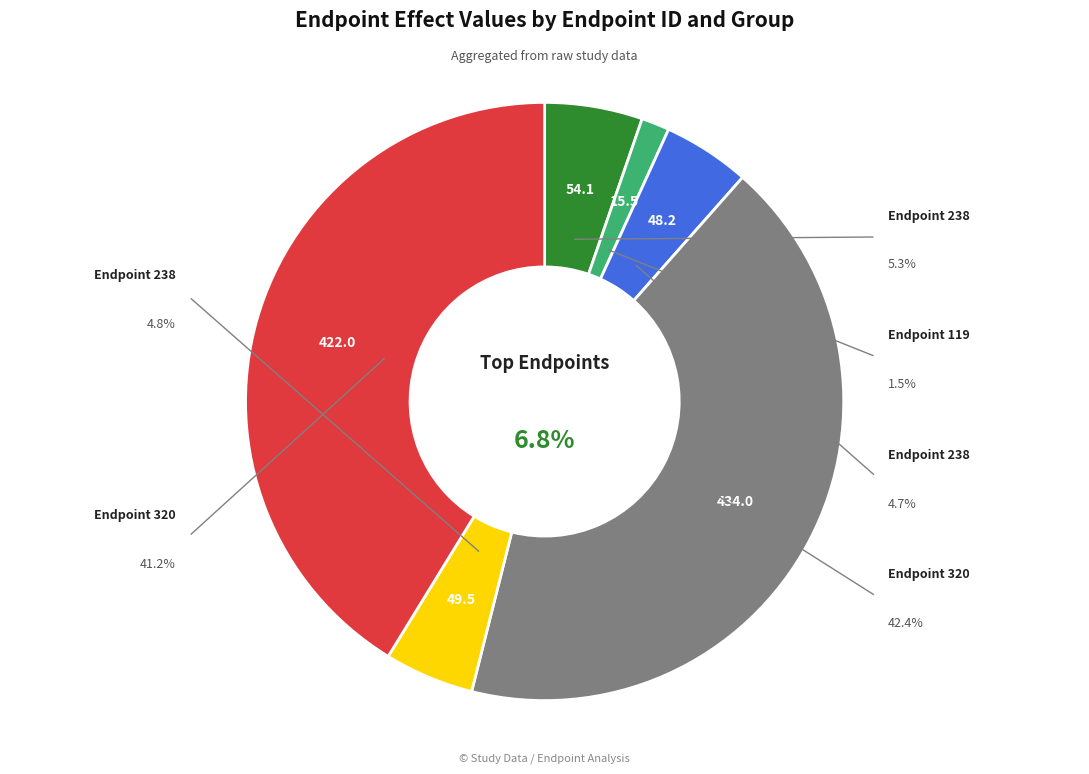

To the nearest percent, what is the average slice percentage?

17%